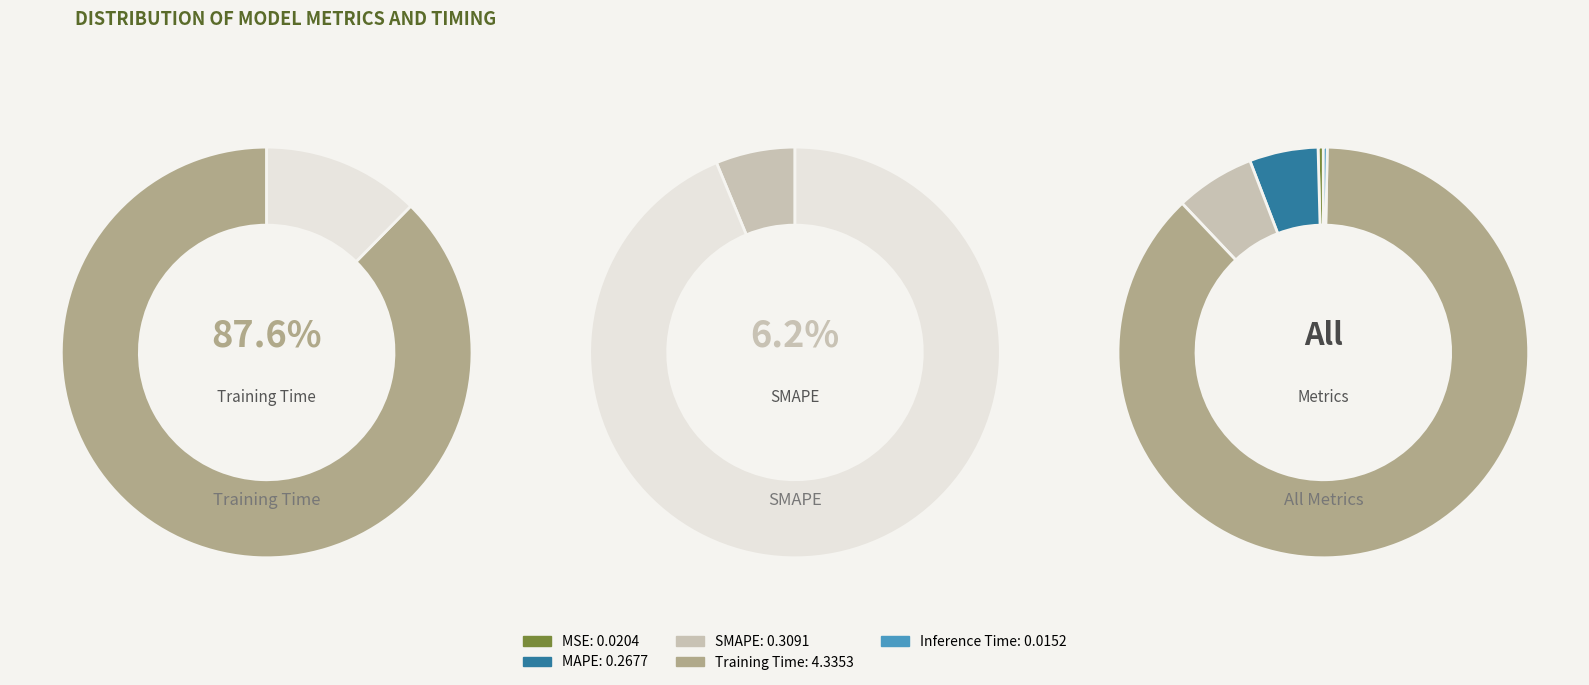

Which slice is the largest?

Training Time